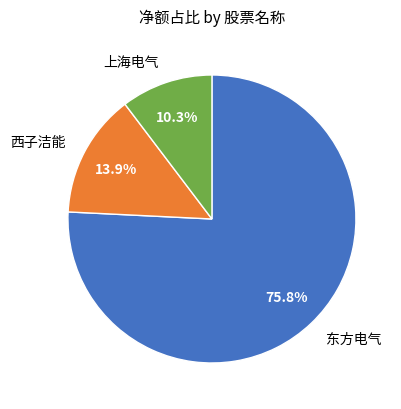

Count the number of slices in the pie.

3